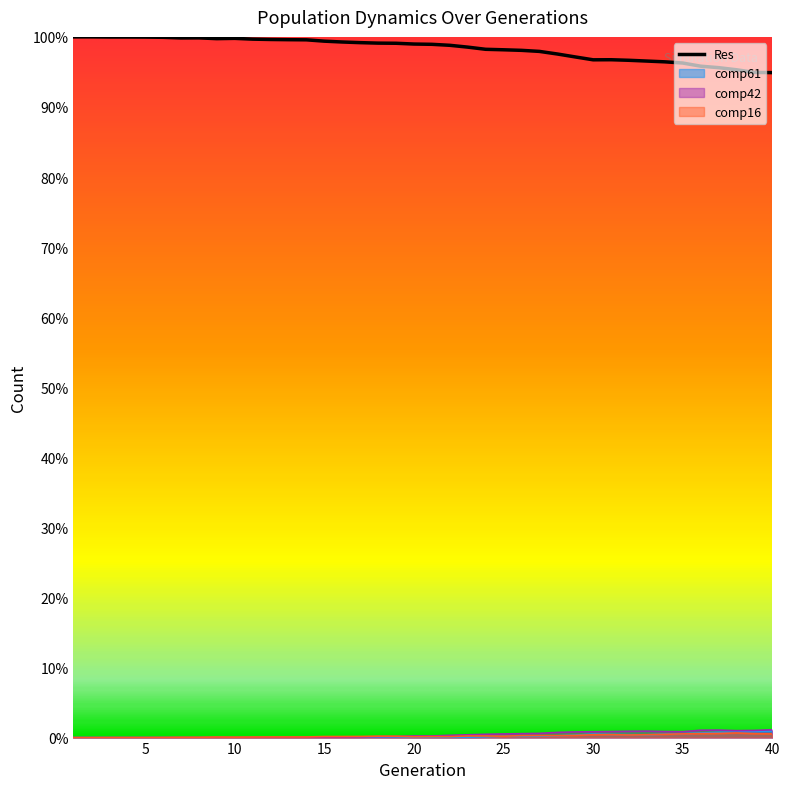

Which series has the widest spread of values?

Res